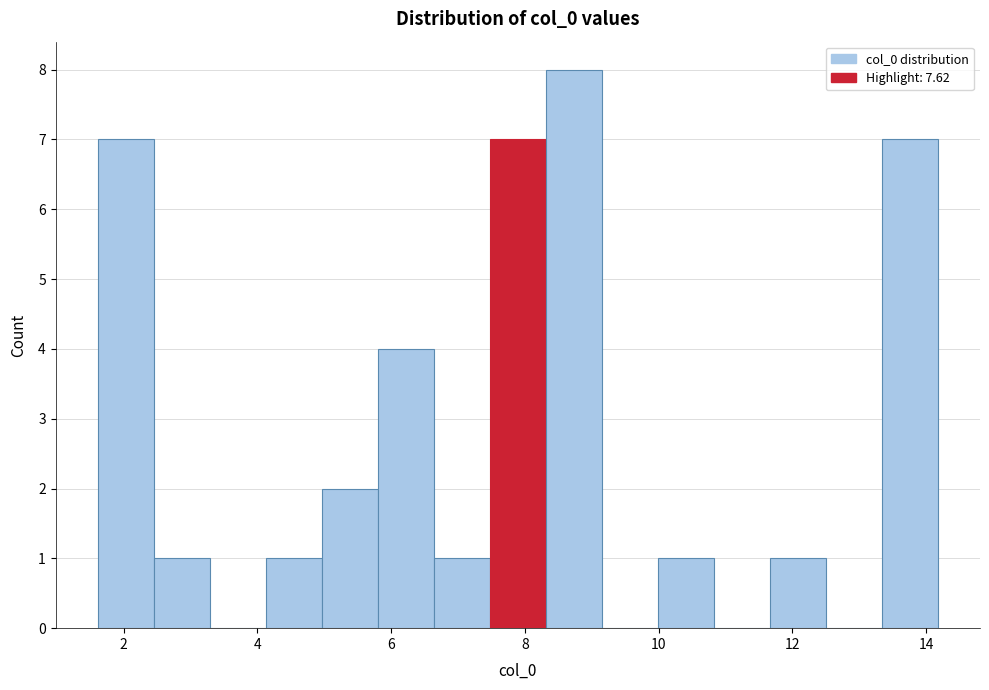

Reading left to right, transcribe this chart: for each bar, give the range it covers on the x-axis and its height. Neither the bar edges nor the heights are printed on the chart, so give them approximately, as read against the axes.

1.6 to 2.4: 7
2.4 to 3.2: 1
3.2 to 4.2: 0
4.2 to 5.0: 1
5.0 to 5.8: 2
5.8 to 6.6: 4
6.6 to 7.4: 1
7.4 to 8.4: 7
8.4 to 9.2: 8
9.2 to 10.0: 0
10.0 to 10.8: 1
10.8 to 11.6: 0
11.6 to 12.6: 1
12.6 to 13.4: 0
13.4 to 14.2: 7